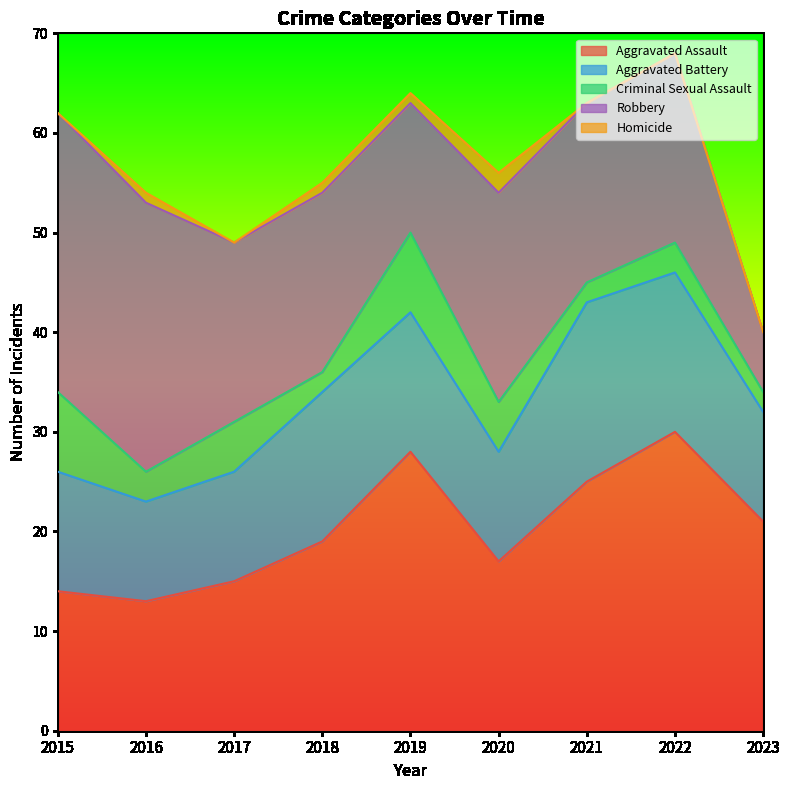

Between which two adjacent categories do Aggravated Assault and Robbery first intersect?

2017 and 2018